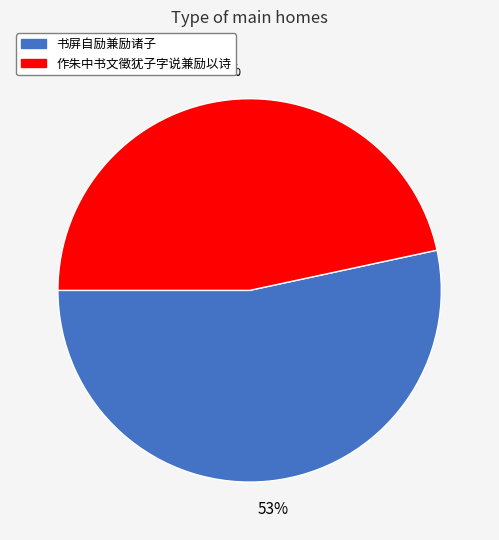

Between 书屏自励兼励诸子 and 作朱中书文徵犹子字说兼励以诗, which is larger?

书屏自励兼励诸子